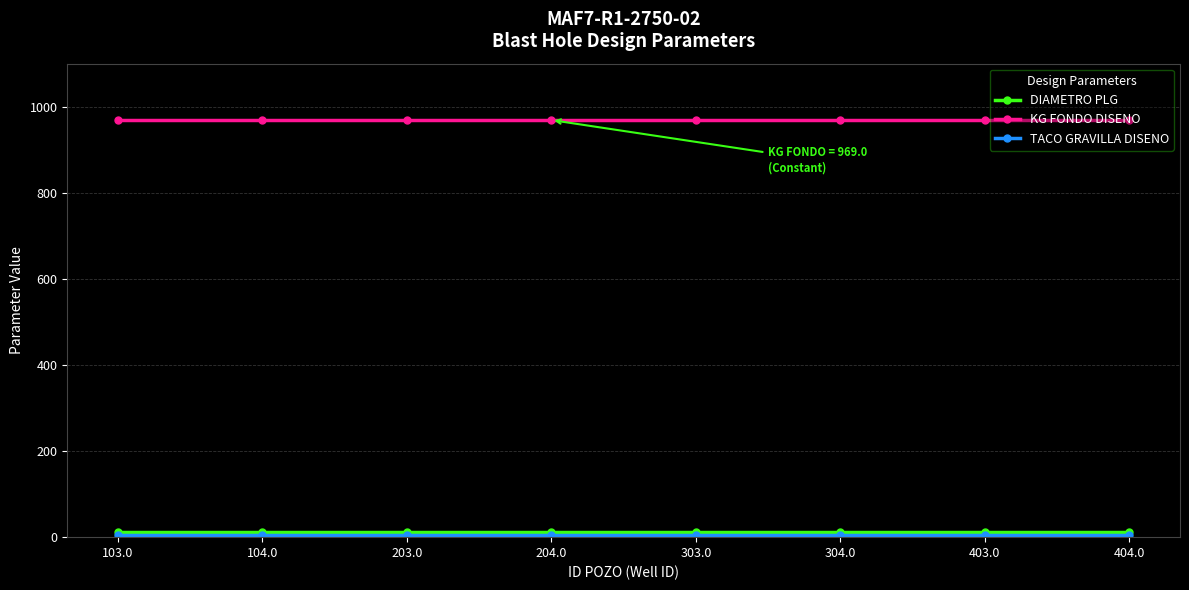

What is the highest value of the KG FONDO DISENO series?

969.0